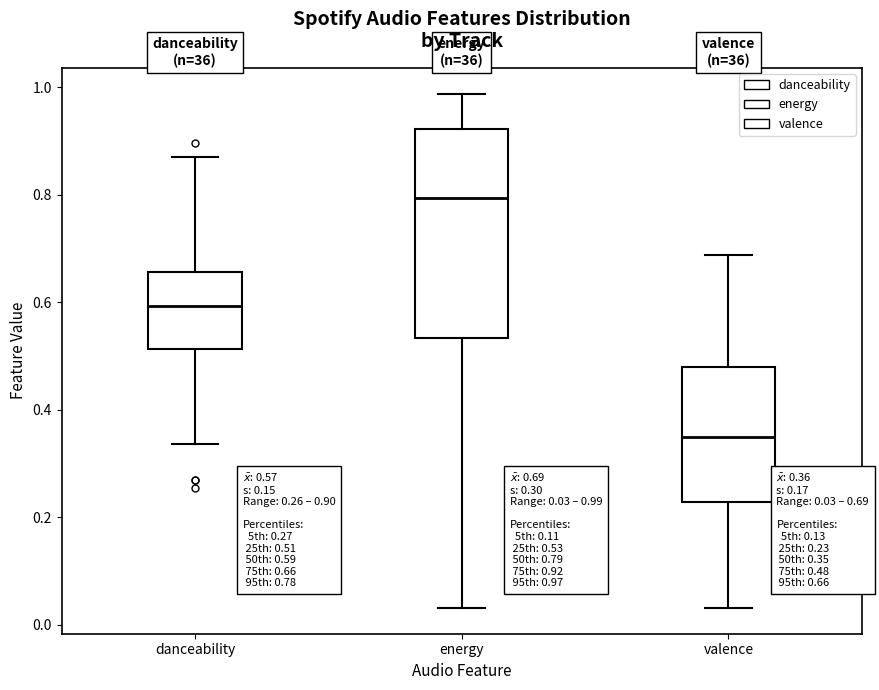

Which box's median line is the lowest?

valence